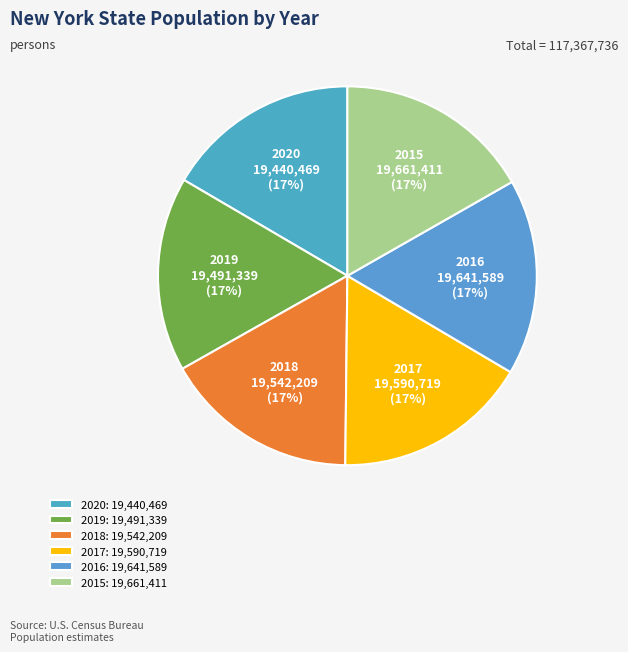

True or false: 2015 accounts for 17% of the total.

True